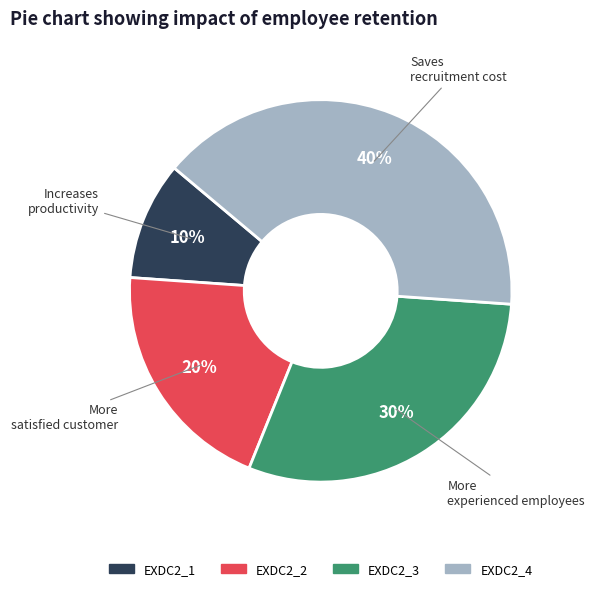

Rank the categories by value from highest to lowest.

EXDC2_4, EXDC2_3, EXDC2_2, EXDC2_1